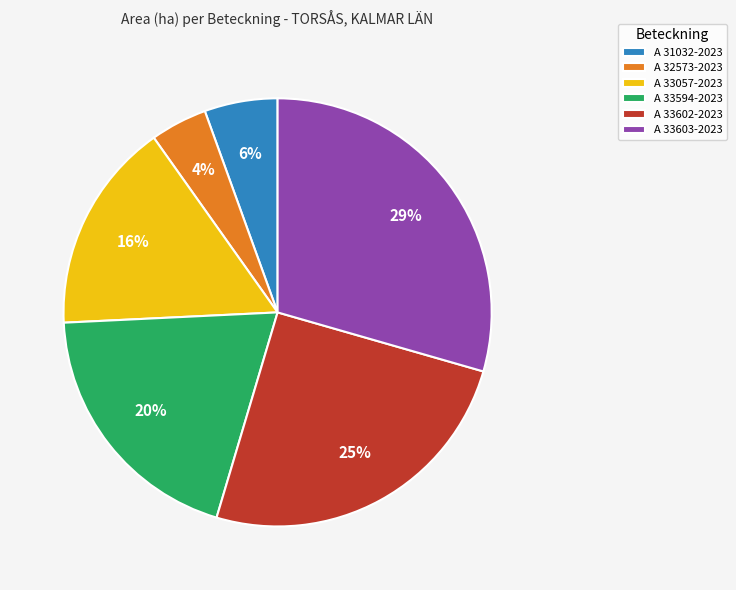

To the nearest percent, what is the average slice percentage?

17%